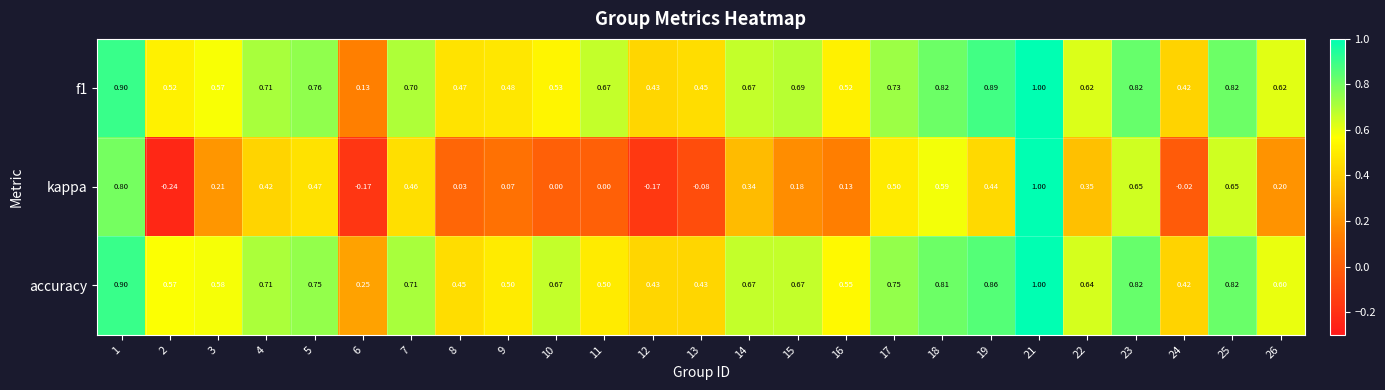

Between 15 and 21, which series saw the biggest shift?

kappa